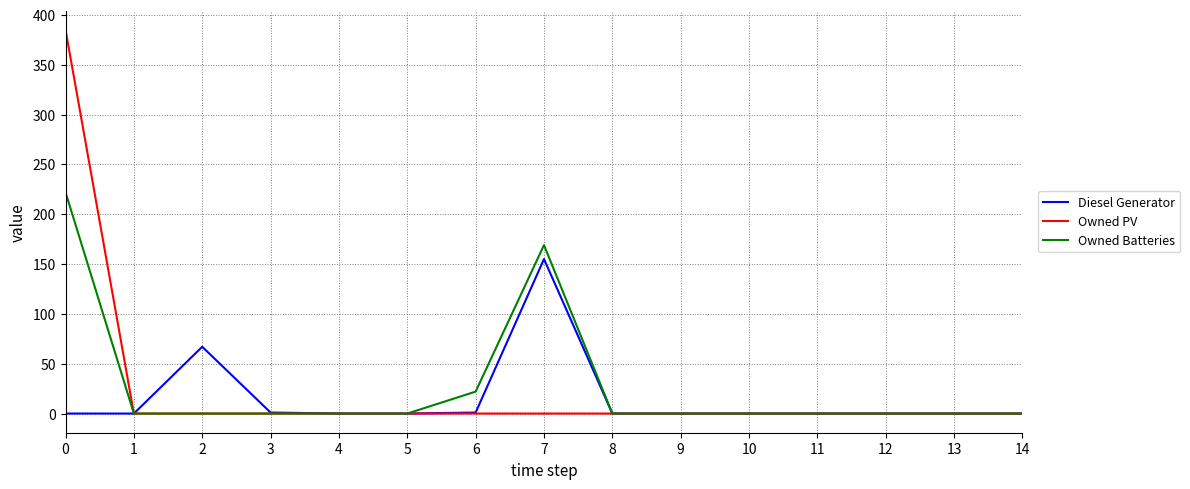

What is the maximum value shown in the chart?

385